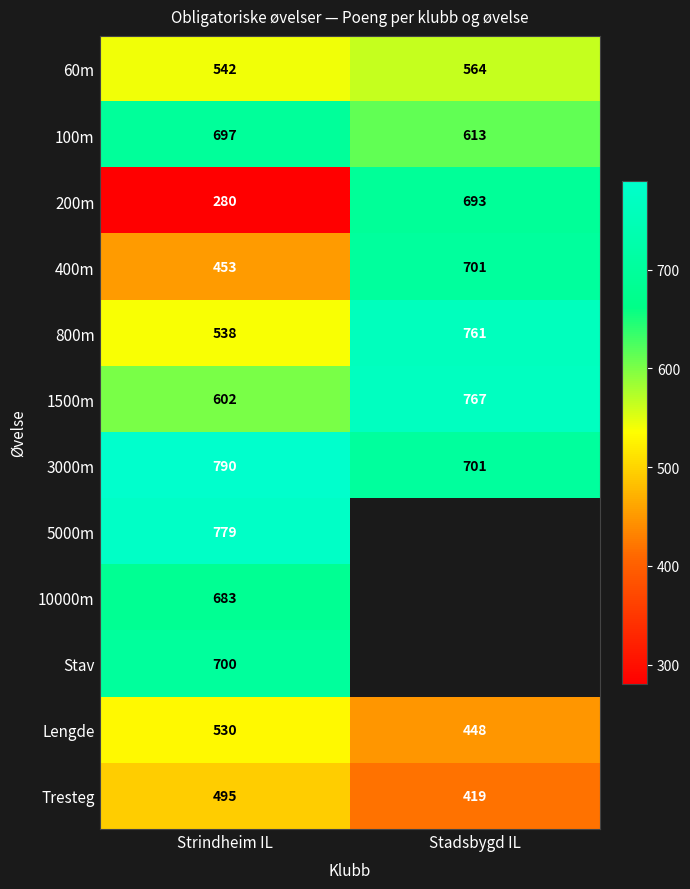

Count the 200m values in the range 280 to 693.

2